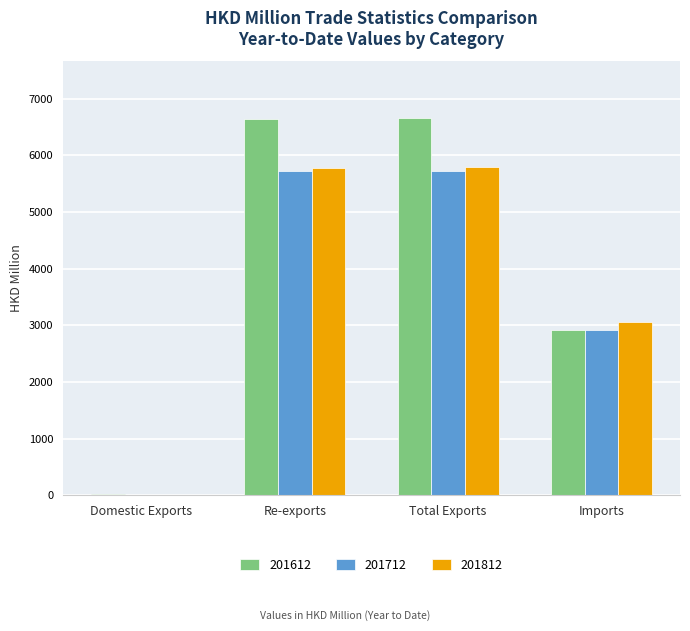

What is the sum of the 201612 values at Imports and Re-exports?

9554.7